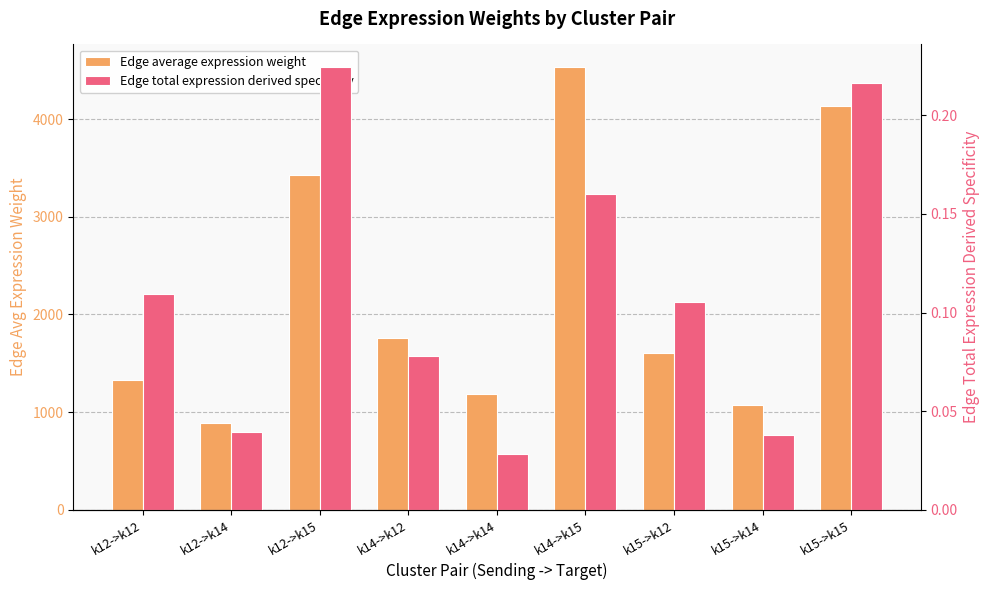

What are all the series names shown in the legend?

Edge average expression weight, Edge total expression derived specificity